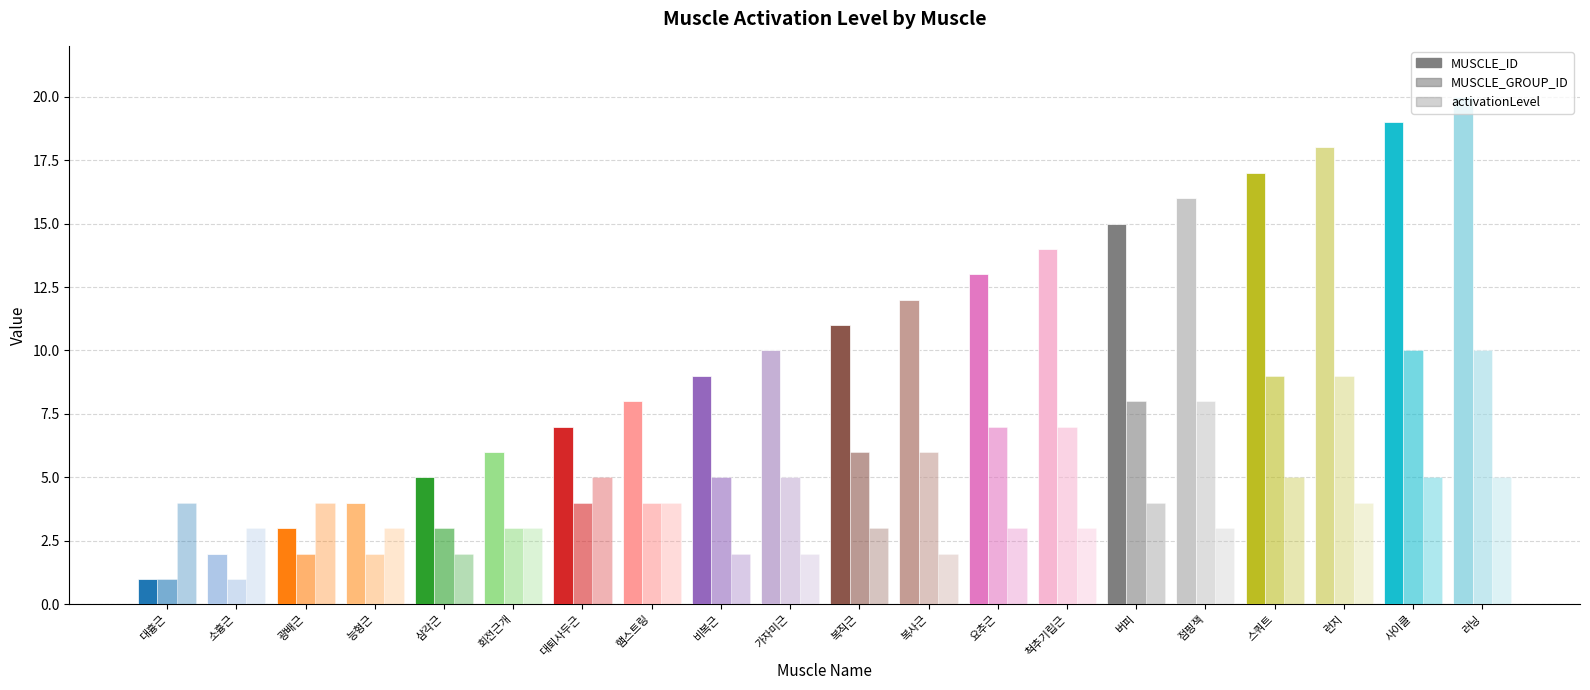

Does the chart contain any negative values?

No